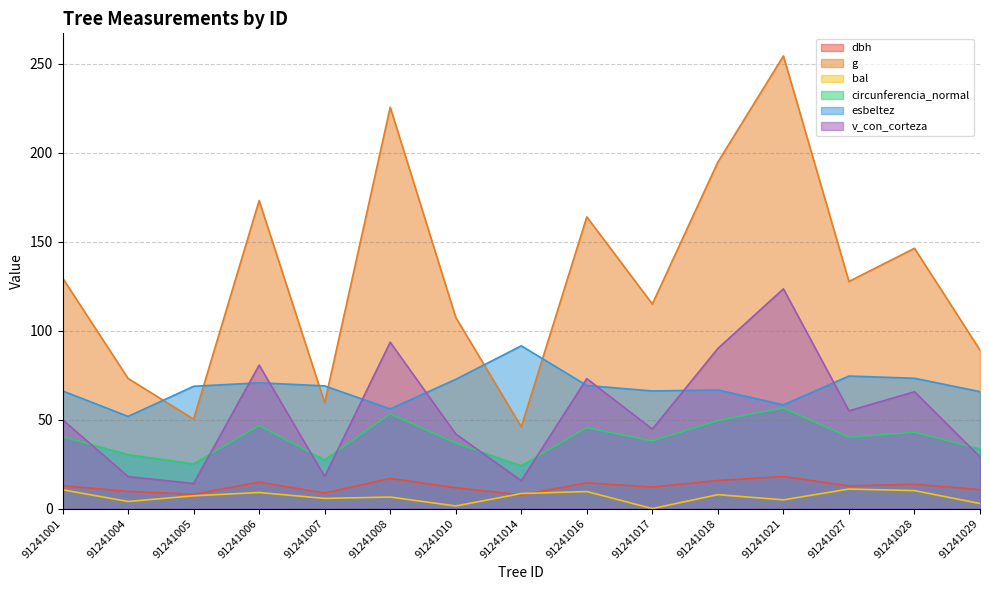

Reading left to right, list all the values displayed in this chart.

dbh: 91241001=12.8	91241004=9.7	91241005=8.0	91241006=14.8	91241007=8.7	91241008=16.9	91241010=11.7	91241014=7.7	91241016=14.4	91241017=12.1	91241018=15.8	91241021=18.0	91241027=12.8	91241028=13.7	91241029=10.7
g: 91241001=129.7	91241004=73.1	91241005=50.3	91241006=173.2	91241007=59.5	91241008=225.7	91241010=107.5	91241014=46.0	91241016=164.0	91241017=115.0	91241018=194.8	91241021=254.5	91241027=127.7	91241028=146.3	91241029=89.1
bal: 91241001=10.6	91241004=4.0	91241005=7.2	91241006=9.0	91241007=5.7	91241008=6.5	91241010=1.5	91241014=8.4	91241016=9.6	91241017=0.0	91241018=7.8	91241021=4.9	91241027=11.0	91241028=10.1	91241029=2.8
circunferencia_normal: 91241001=40.4	91241004=30.3	91241005=25.1	91241006=46.6	91241007=27.3	91241008=53.2	91241010=36.8	91241014=24.0	91241016=45.4	91241017=38.0	91241018=49.5	91241021=56.5	91241027=40.1	91241028=42.9	91241029=33.5
esbeltez: 91241001=66.2	91241004=51.8	91241005=68.8	91241006=70.7	91241007=69.0	91241008=56.0	91241010=72.7	91241014=91.5	91241016=69.2	91241017=66.1	91241018=66.7	91241021=58.3	91241027=74.5	91241028=73.3	91241029=65.7
v_con_corteza: 91241001=50.0	91241004=18.0	91241005=14.1	91241006=80.7	91241007=18.0	91241008=93.5	91241010=41.9	91241014=15.7	91241016=73.0	91241017=44.7	91241018=90.0	91241021=123.5	91241027=55.0	91241028=65.7	91241029=29.0